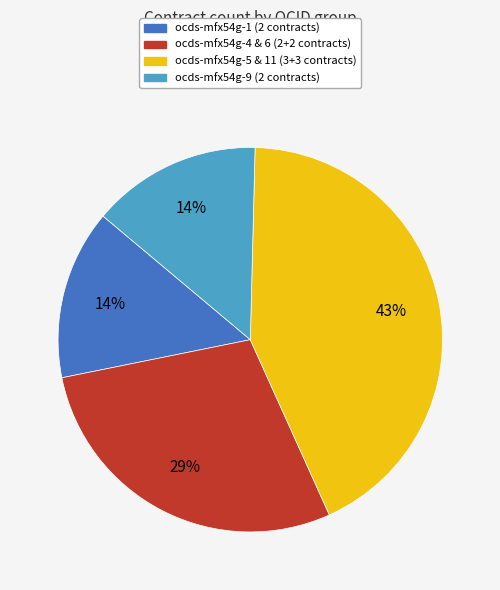

What is the ratio of the value at ocds-mfx54g-9 (2 contracts) to the value at ocds-mfx54g-5 & 11 (3+3 contracts)?

0.3